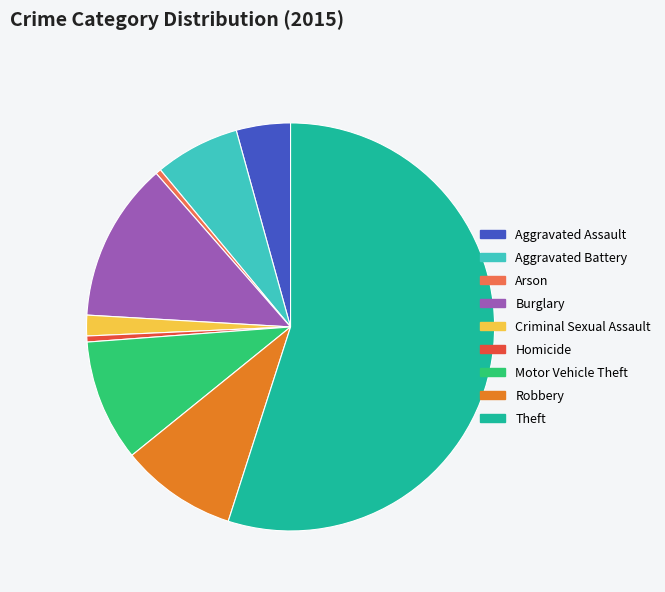

Between Motor Vehicle Theft and Aggravated Battery, which is larger?

Motor Vehicle Theft